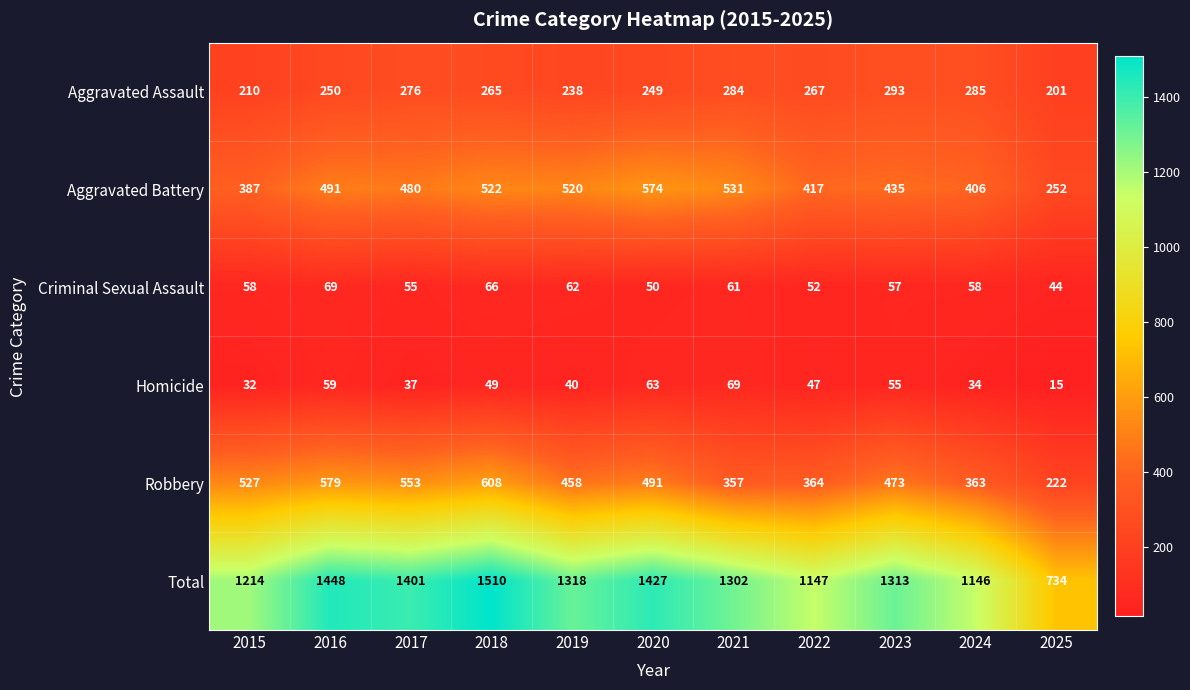

How many categories are shown in the chart?

11